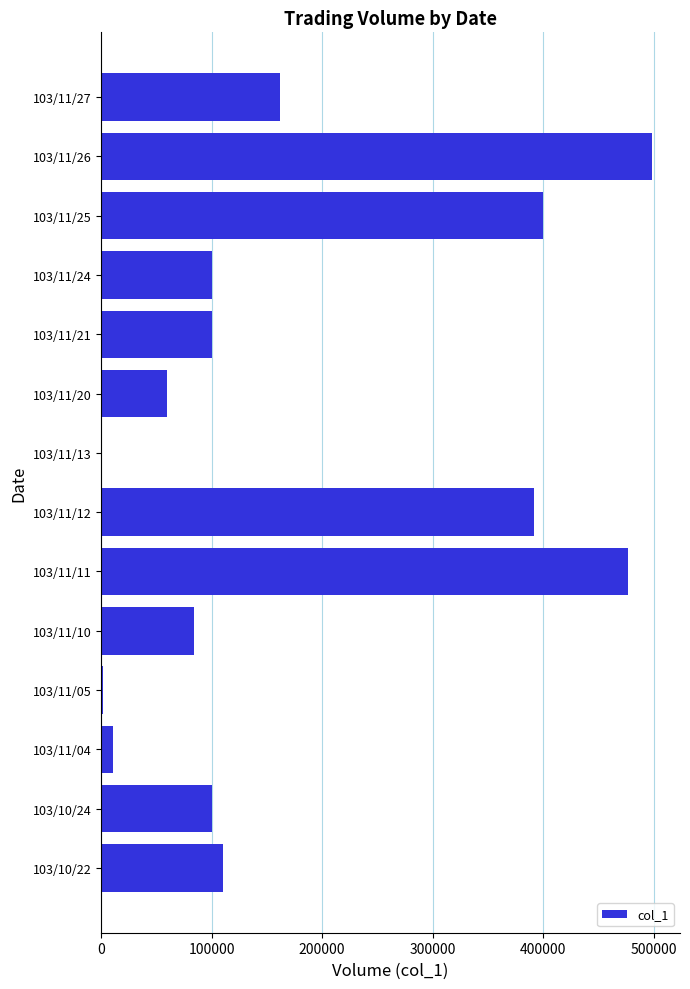

Is it true that the value at 103/10/22 is 110000?

True